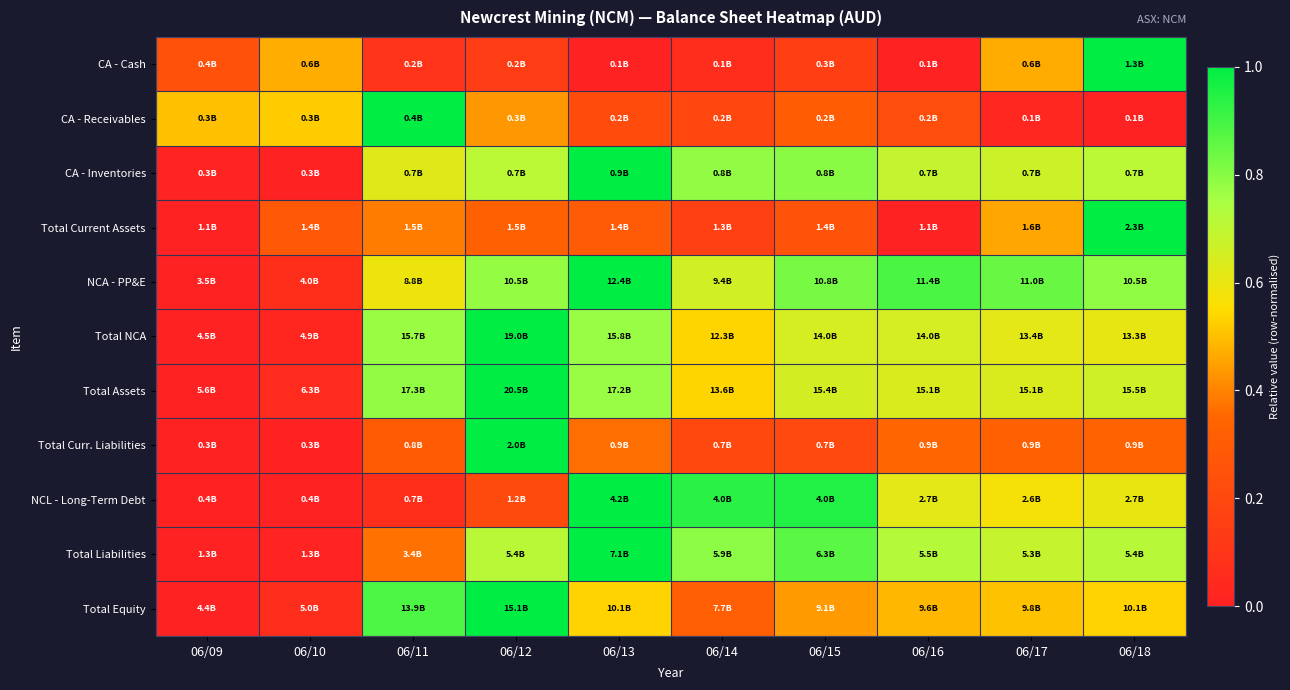

Reading left to right, extract all data points from this chart.

CA - Cash: 06/09=0.2	06/10=0.5	06/11=0.1	06/12=0.1	06/13=0.0	06/14=0.1	06/15=0.2	06/16=0.0	06/17=0.5	06/18=1.0
CA - Receivables: 06/09=0.5	06/10=0.5	06/11=1.0	06/12=0.4	06/13=0.2	06/14=0.2	06/15=0.3	06/16=0.2	06/17=0.0	06/18=0.0
CA - Inventories: 06/09=0.0	06/10=0.0	06/11=0.6	06/12=0.7	06/13=1.0	06/14=0.8	06/15=0.8	06/16=0.7	06/17=0.7	06/18=0.7
Total Current Assets: 06/09=0.0	06/10=0.3	06/11=0.4	06/12=0.3	06/13=0.3	06/14=0.2	06/15=0.3	06/16=0.0	06/17=0.5	06/18=1.0
NCA - PP&E: 06/09=0.0	06/10=0.1	06/11=0.6	06/12=0.8	06/13=1.0	06/14=0.7	06/15=0.8	06/16=0.9	06/17=0.8	06/18=0.8
Total NCA: 06/09=0.0	06/10=0.0	06/11=0.8	06/12=1.0	06/13=0.8	06/14=0.5	06/15=0.7	06/16=0.7	06/17=0.6	06/18=0.6
Total Assets: 06/09=0.0	06/10=0.0	06/11=0.8	06/12=1.0	06/13=0.8	06/14=0.5	06/15=0.7	06/16=0.6	06/17=0.6	06/18=0.7
Total Curr. Liabilities: 06/09=0.0	06/10=0.0	06/11=0.3	06/12=1.0	06/13=0.4	06/14=0.2	06/15=0.2	06/16=0.3	06/17=0.3	06/18=0.3
NCL - Long-Term Debt: 06/09=0.0	06/10=0.0	06/11=0.1	06/12=0.2	06/13=1.0	06/14=0.9	06/15=0.9	06/16=0.6	06/17=0.6	06/18=0.6
Total Liabilities: 06/09=0.0	06/10=0.0	06/11=0.4	06/12=0.7	06/13=1.0	06/14=0.8	06/15=0.9	06/16=0.7	06/17=0.7	06/18=0.7
Total Equity: 06/09=0.0	06/10=0.1	06/11=0.9	06/12=1.0	06/13=0.5	06/14=0.3	06/15=0.4	06/16=0.5	06/17=0.5	06/18=0.5